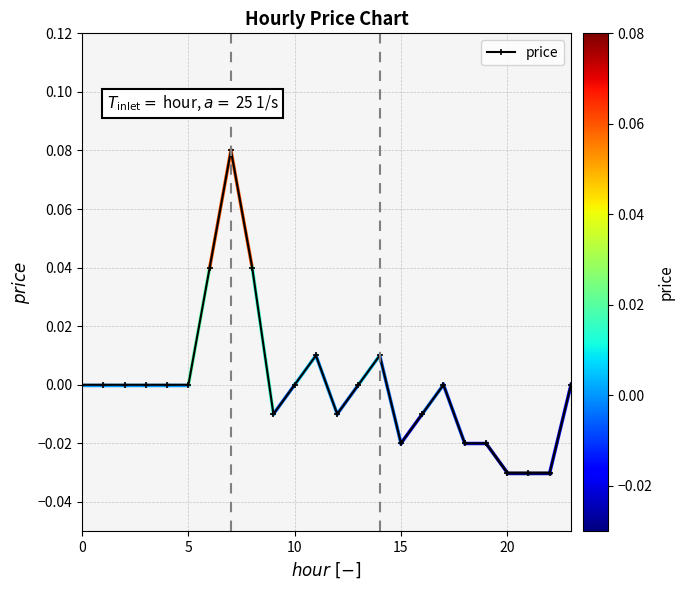

What is the difference between the second highest and minimum values?

0.1